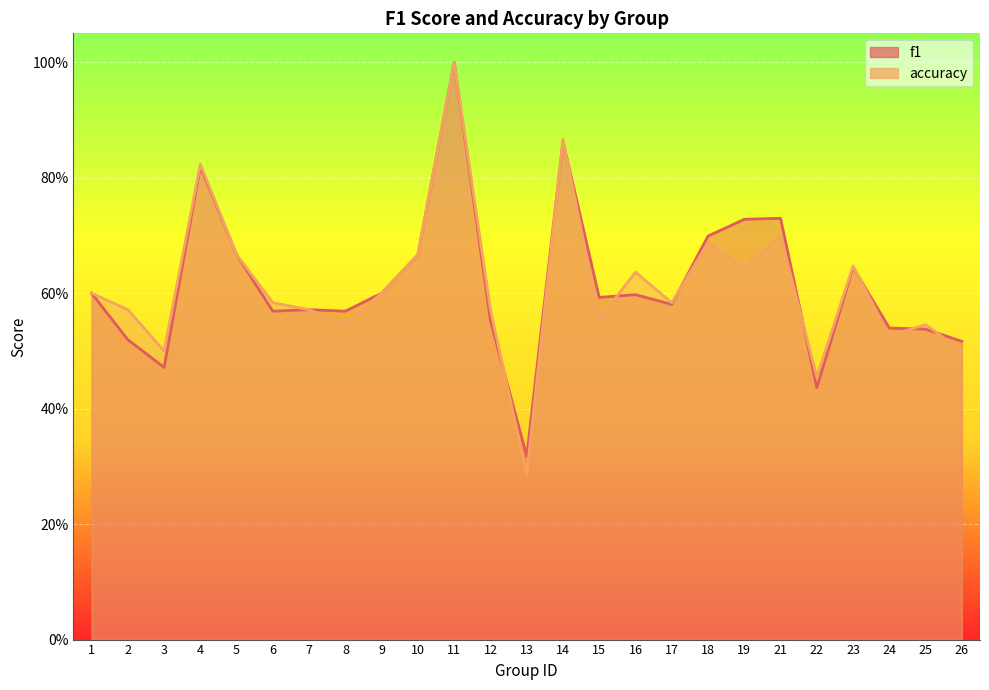

What is the difference between the accuracy values at 21 and 4?

0.1